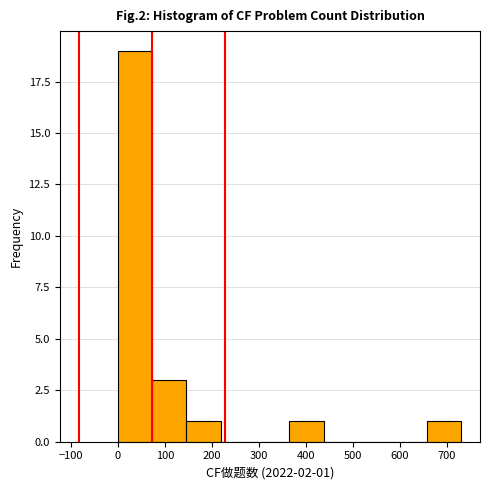

Which range on the x-axis has the tallest bar?

0 to 73